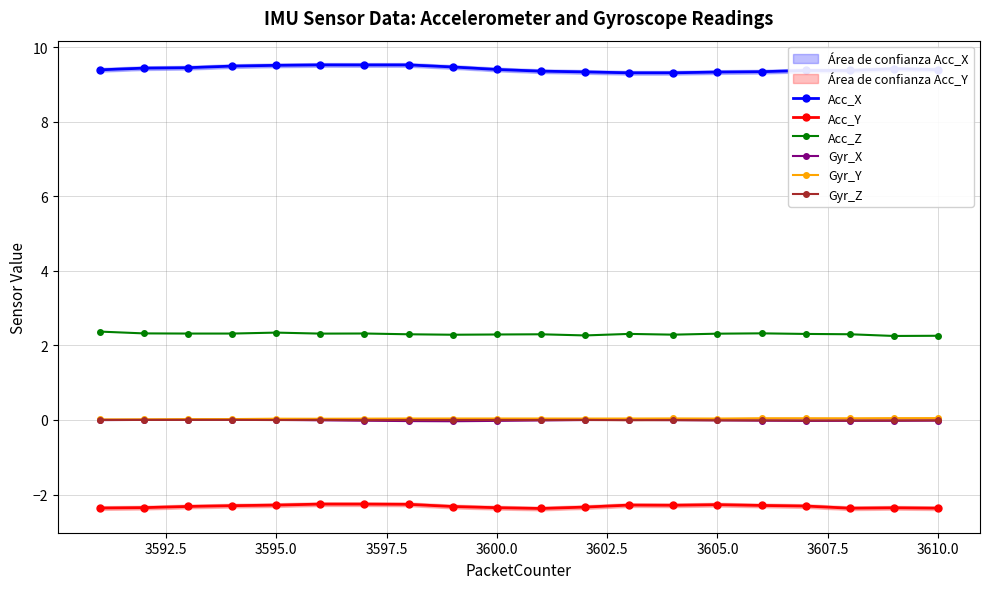

True or false: Acc_Y and Acc_Z cross at least once.

False